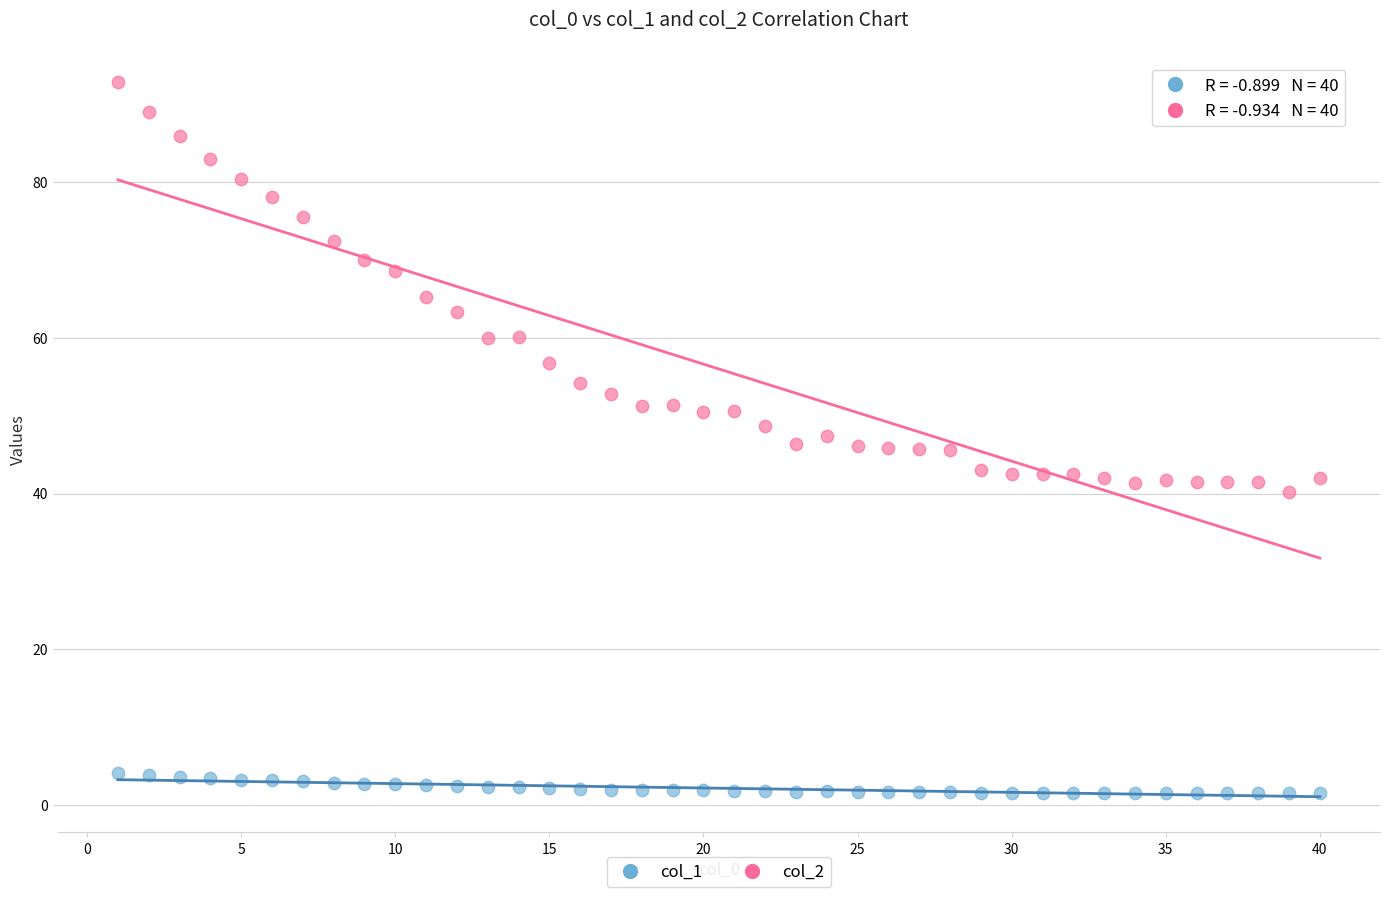

Which series reaches the maximum Y coordinate?

col_2